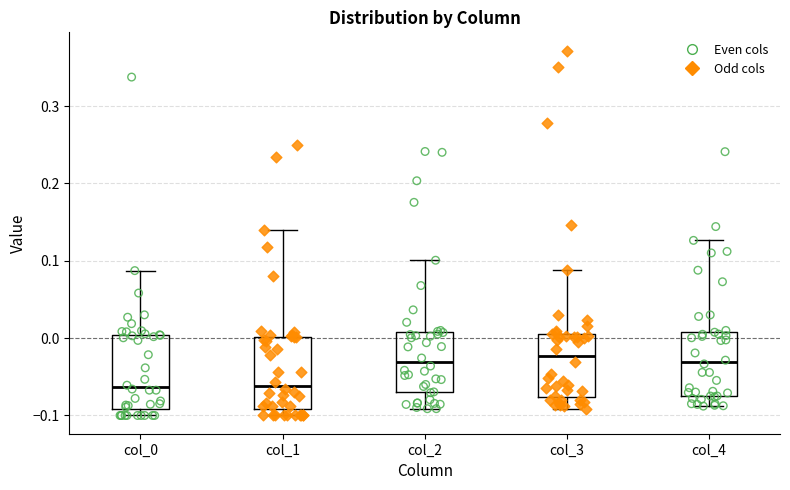

Reading left to right, read every box against the y-axis: the position of its median line, the range the box covers, and the ends of its whiskers. The values are not printed on the chart, so give them approximately, as read against the axis.

col_0: median -0.06, box -0.09 to 0.00, whiskers -0.10 to 0.09
col_1: median -0.06, box -0.09 to 0.00, whiskers -0.10 to 0.14
col_2: median -0.03, box -0.07 to 0.01, whiskers -0.09 to 0.10
col_3: median -0.02, box -0.08 to 0.01, whiskers -0.09 to 0.09
col_4: median -0.03, box -0.07 to 0.01, whiskers -0.09 to 0.13